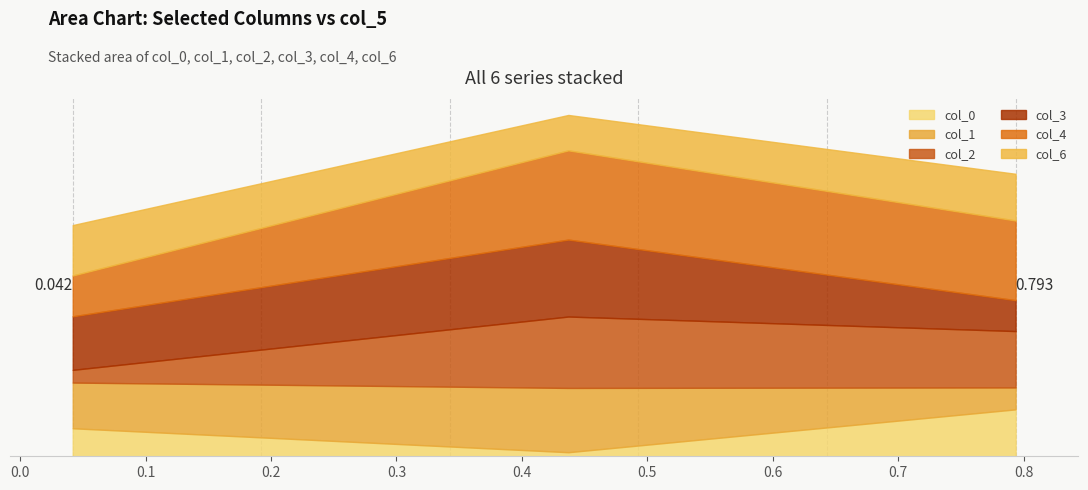

What value does the col_3 series have at 0.793476130450329?

0.3